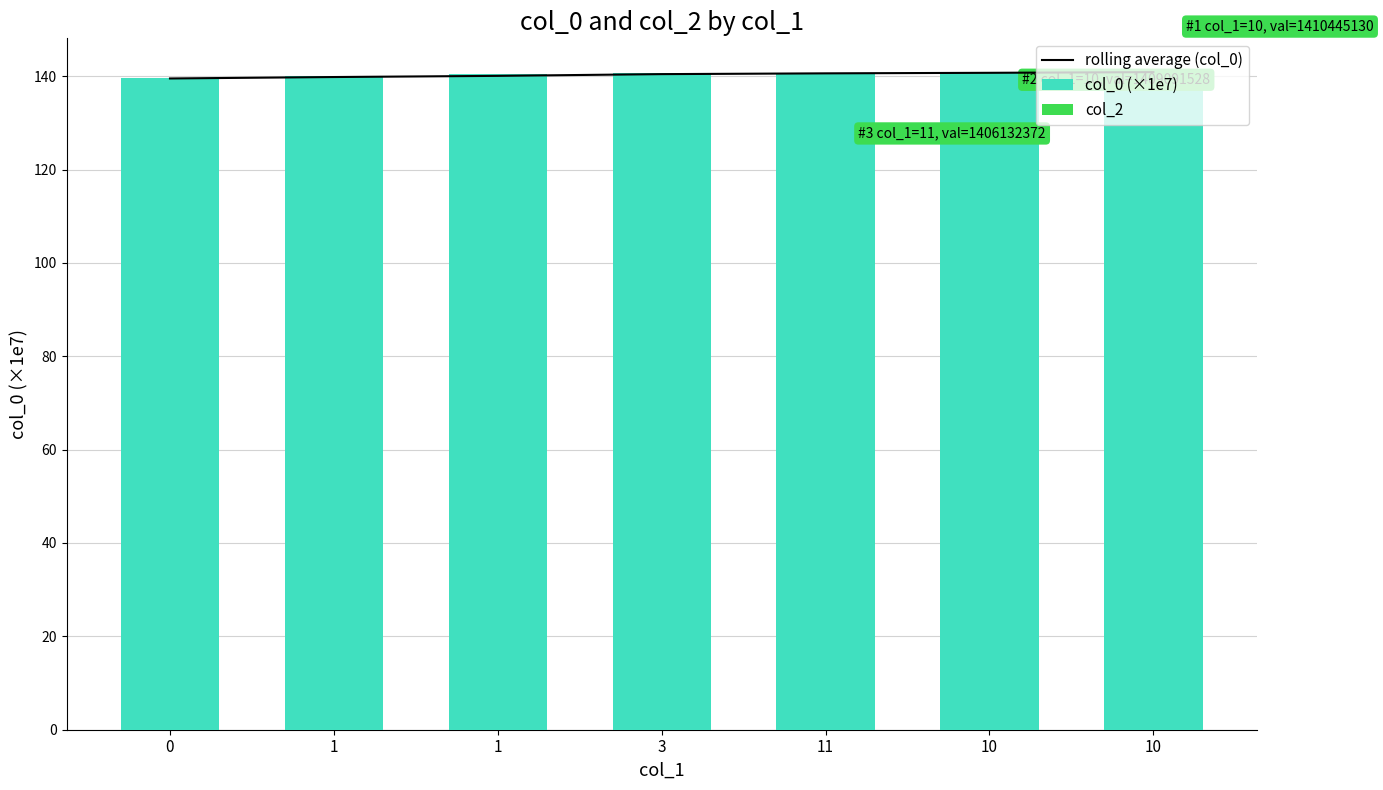

Which category has the highest value in the rolling average (col_0) series?

10